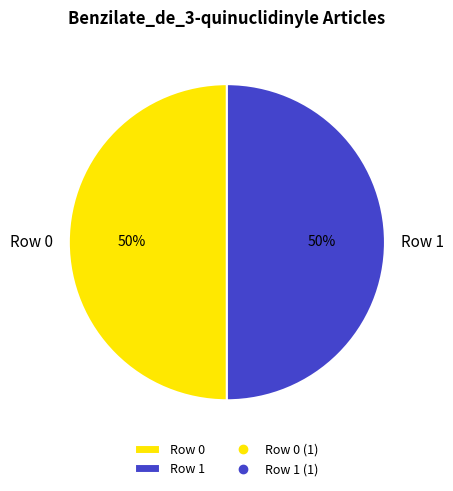

Is it true that Row 1 is 88% of the pie?

False